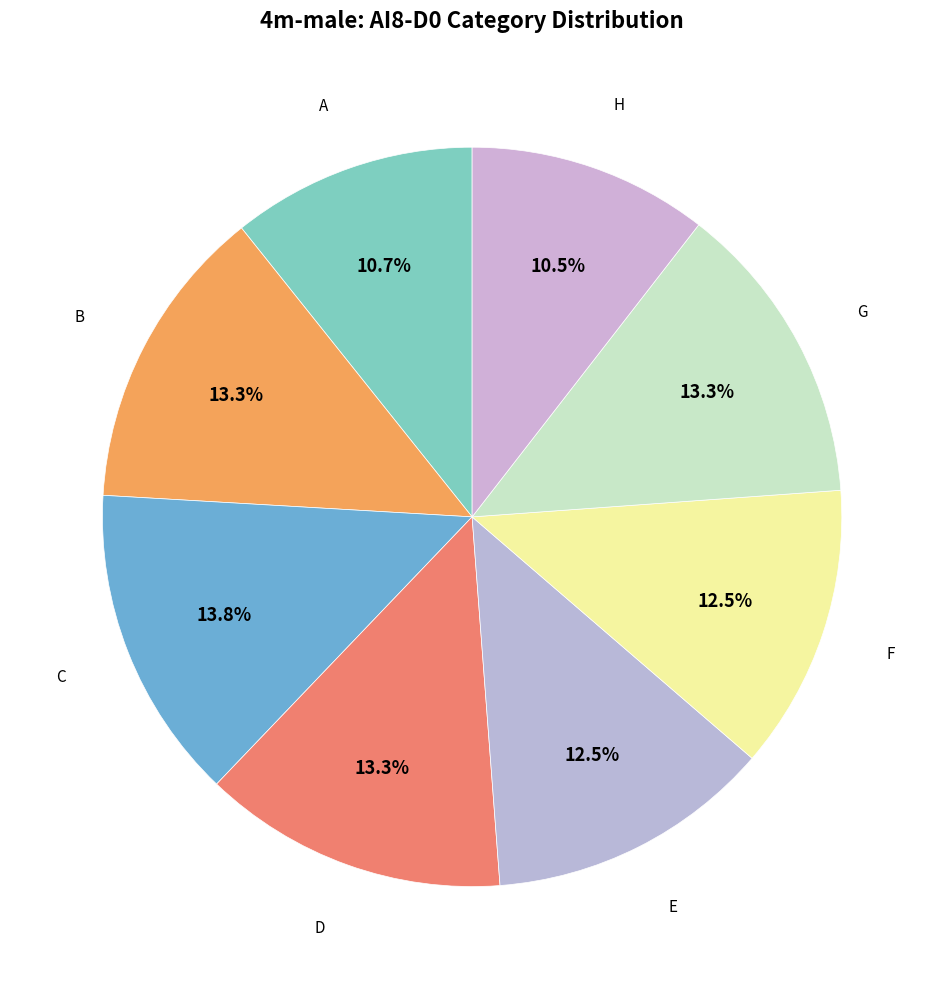

Count the number of slices in the pie.

8